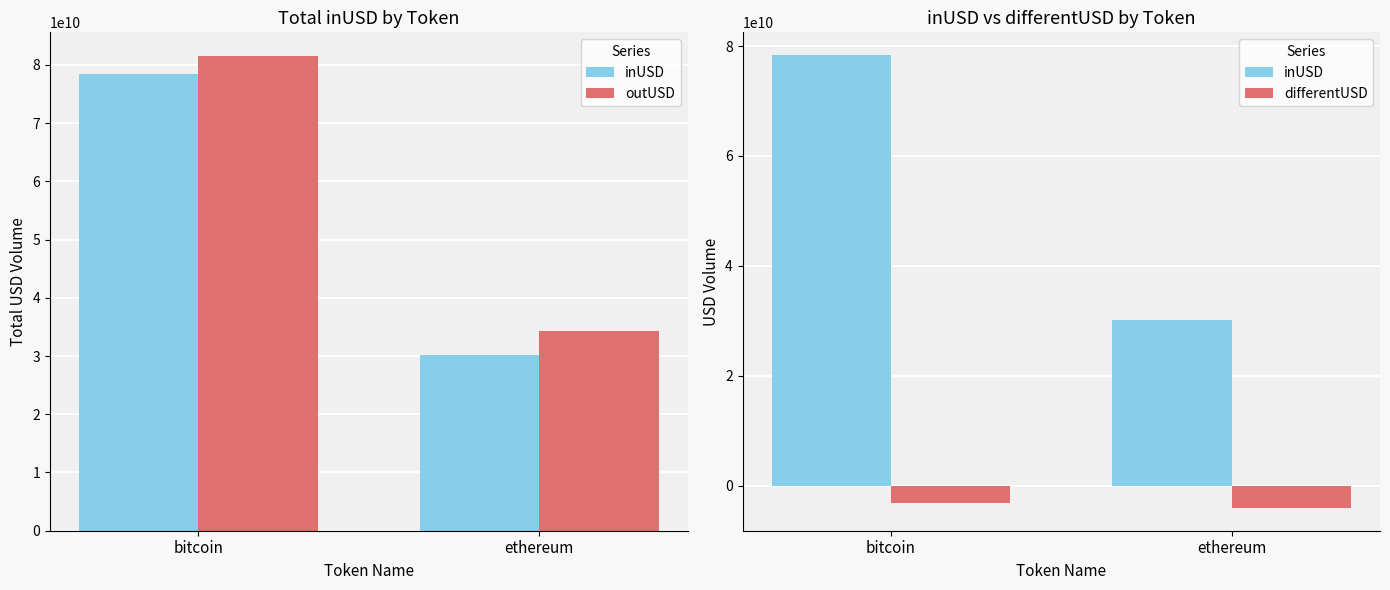

What are all the series names shown in the legend?

inUSD, outUSD, differentUSD